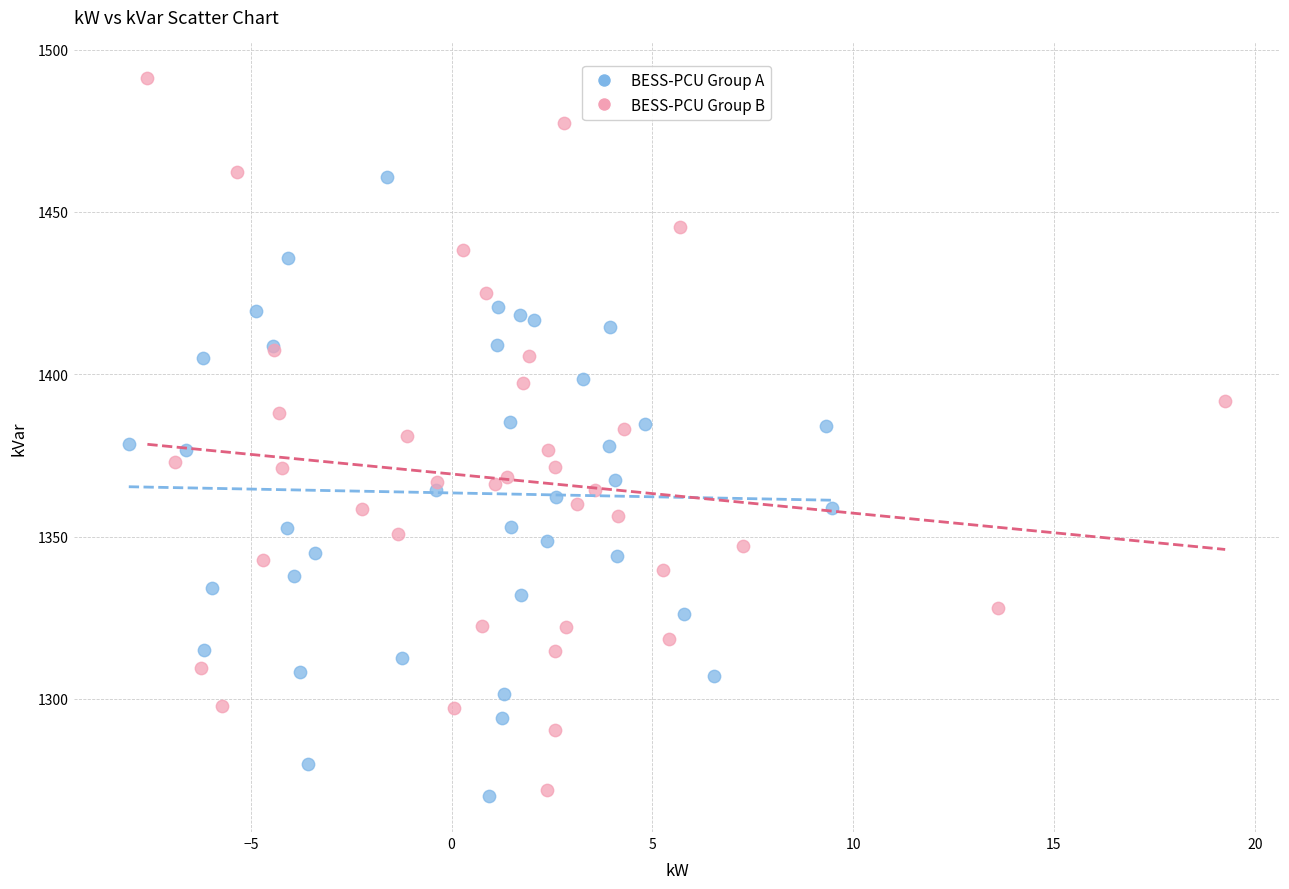

Which series has the widest spread of Y values?

BESS-PCU Group B